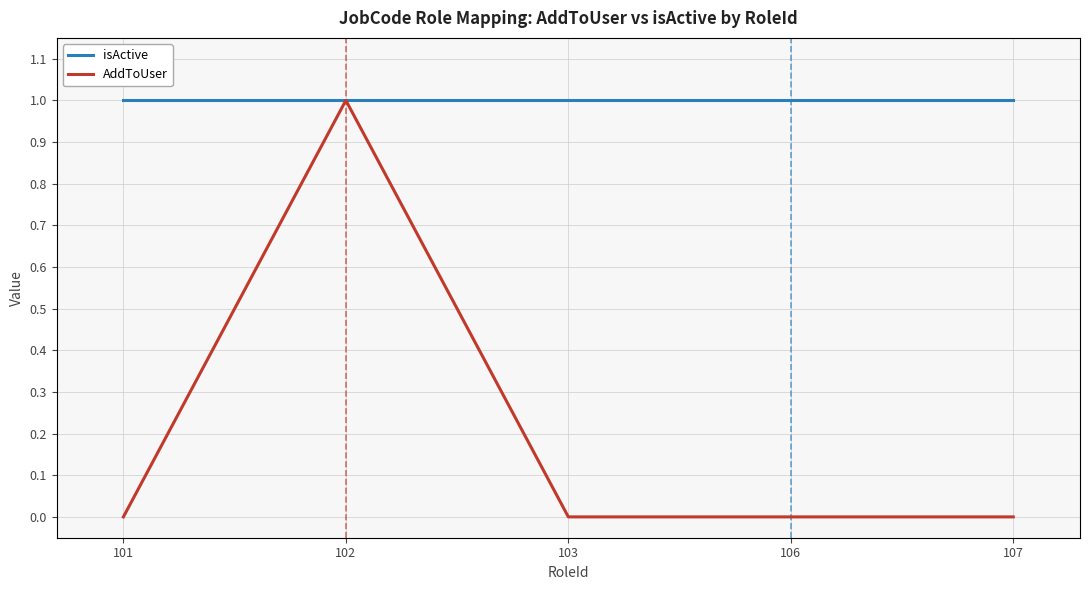

Which series has the largest total across all categories?

isActive